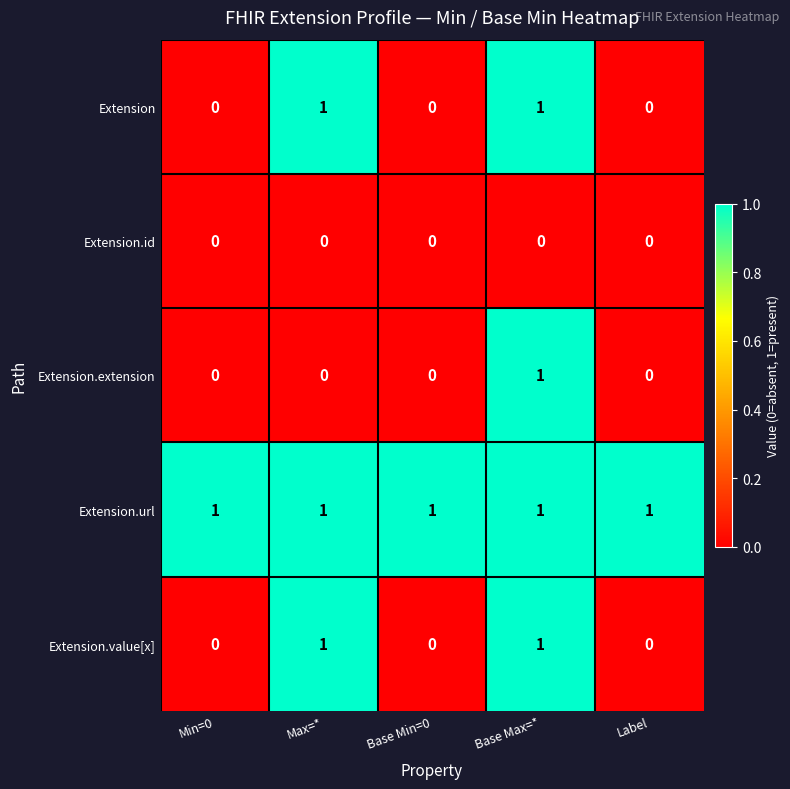

At which category is the sum across all series the highest?

Base Max=*